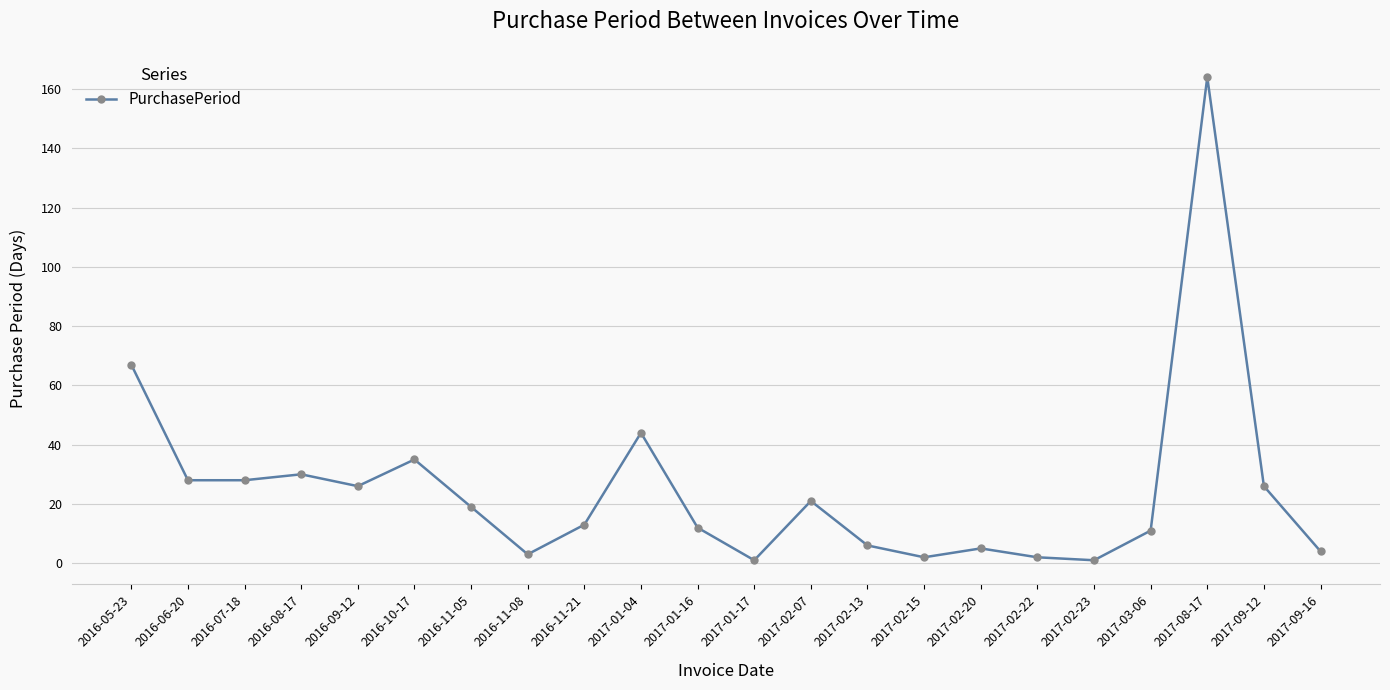

True or false: there are more than 0 points higher than both neighbors.

True